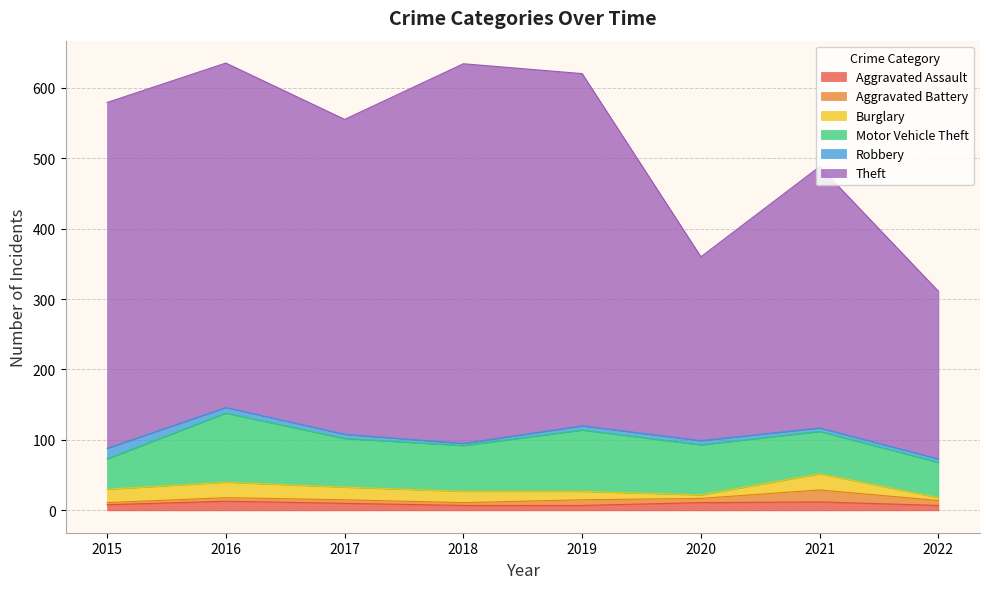

Where is Motor Vehicle Theft nearest to the value 70?

2017